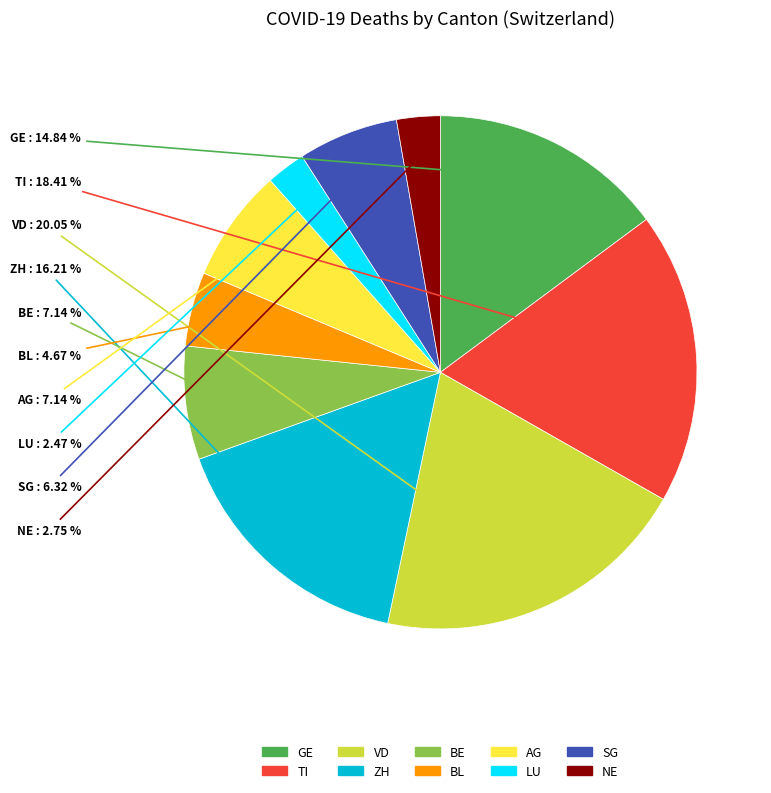

Is it true that BE is 7% of the pie?

True